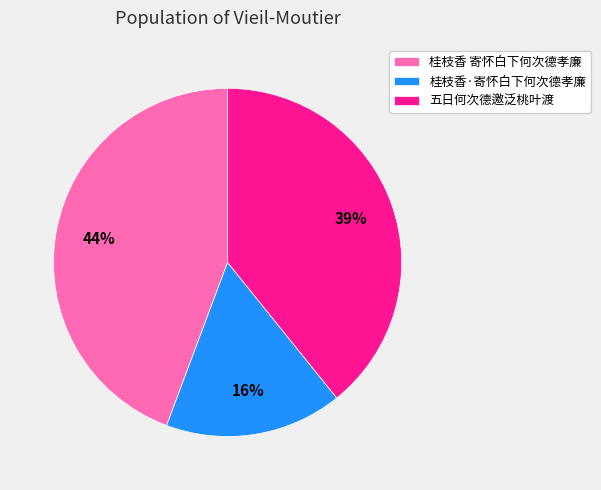

To the nearest percent, what is the difference between the largest and smallest slice percentages?

28%